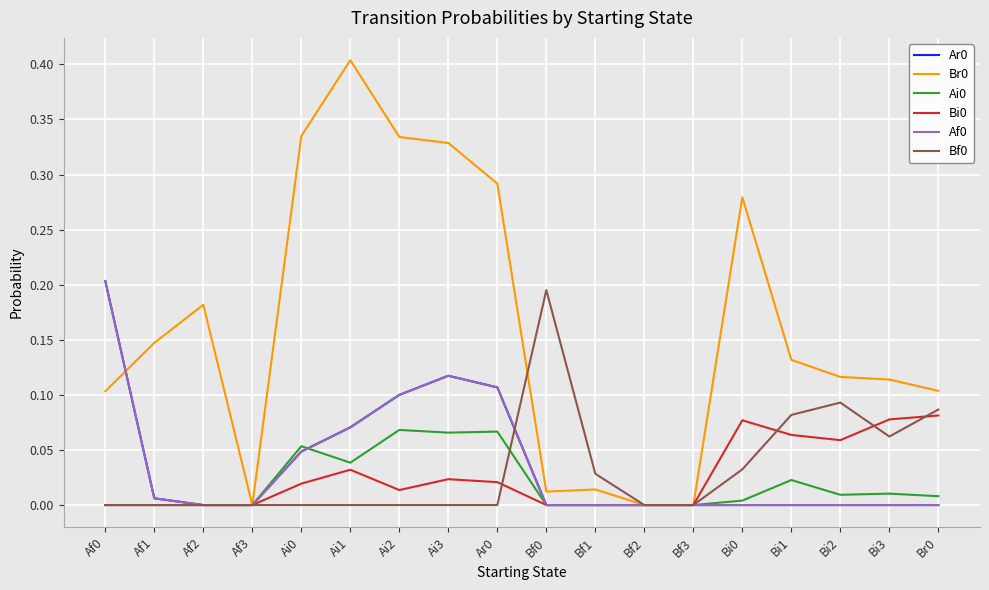

Does the chart have visible grid lines?

Yes